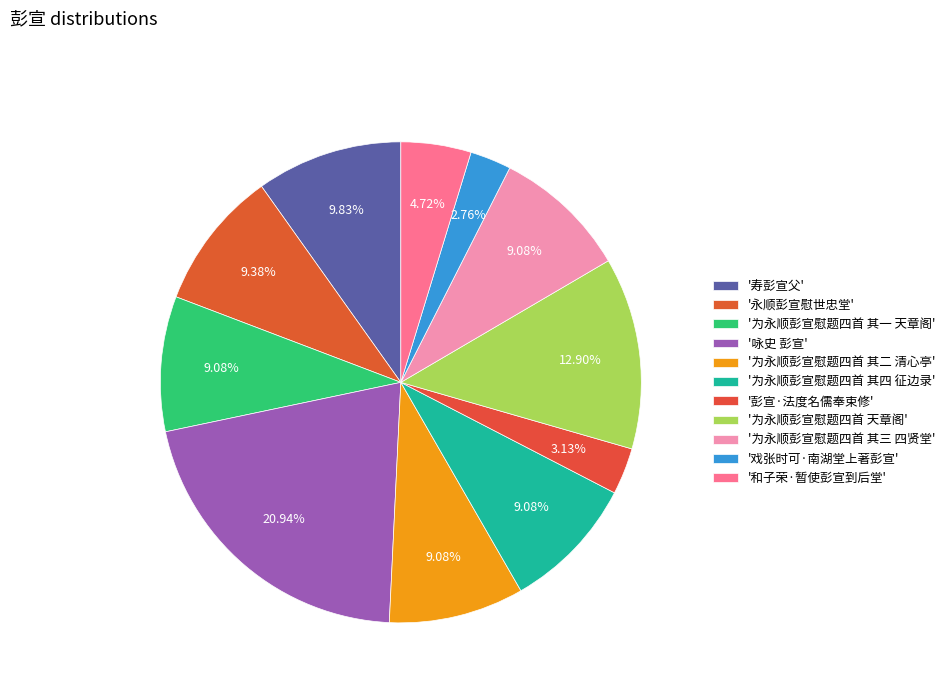

Rank the categories by value from highest to lowest.

咏史 彭宣, 为永顺彭宣慰题四首 天章阁, 寿彭宣父, 永顺彭宣慰世忠堂, 为永顺彭宣慰题四首 其四 征边录, 为永顺彭宣慰题四首 其三 四贤堂, 为永顺彭宣慰题四首 其二 清心亭, 为永顺彭宣慰题四首 其一 天章阁, 和子荣·暂使彭宣到后堂, 彭宣·法度名儒奉束修, 戏张时可·南湖堂上著彭宣